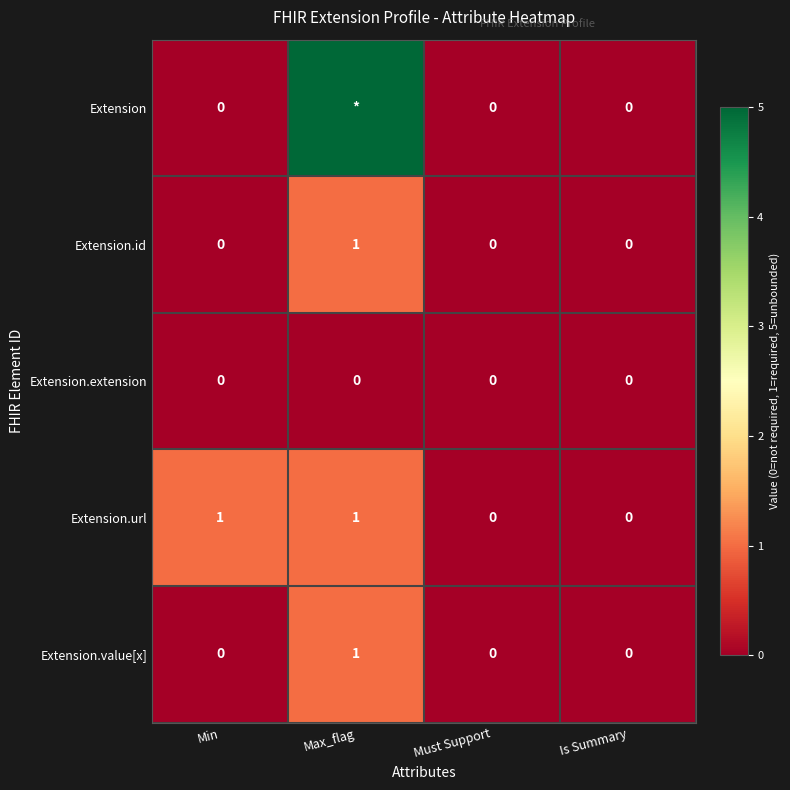

The value of Extension.extension at Is Summary is 0. True or false?

True